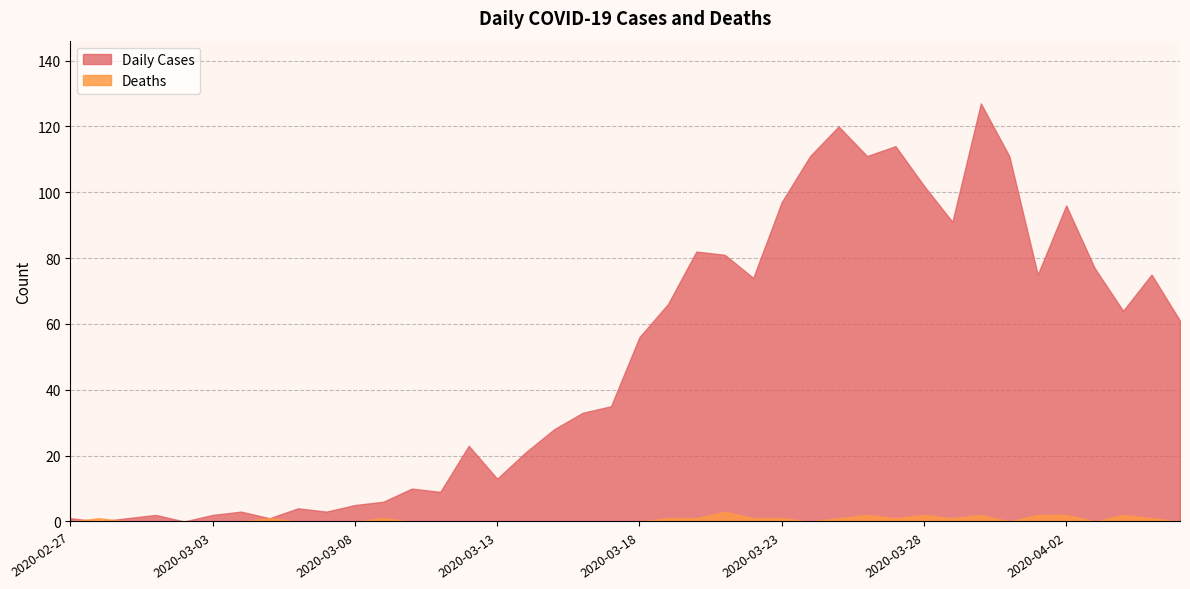

Rank the series by their maximum value, from lowest to highest.

Deaths, Daily Cases